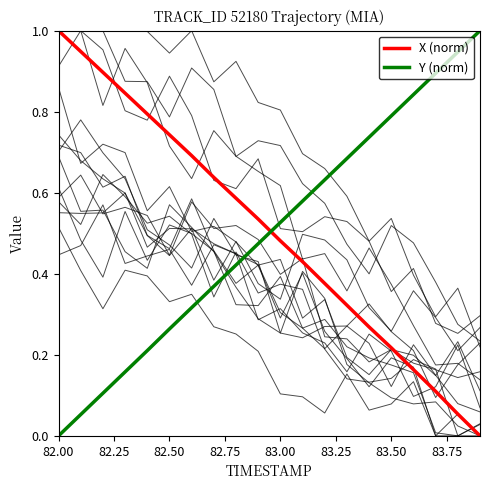

True or false: X (norm) and Y (norm) cross at least once.

True